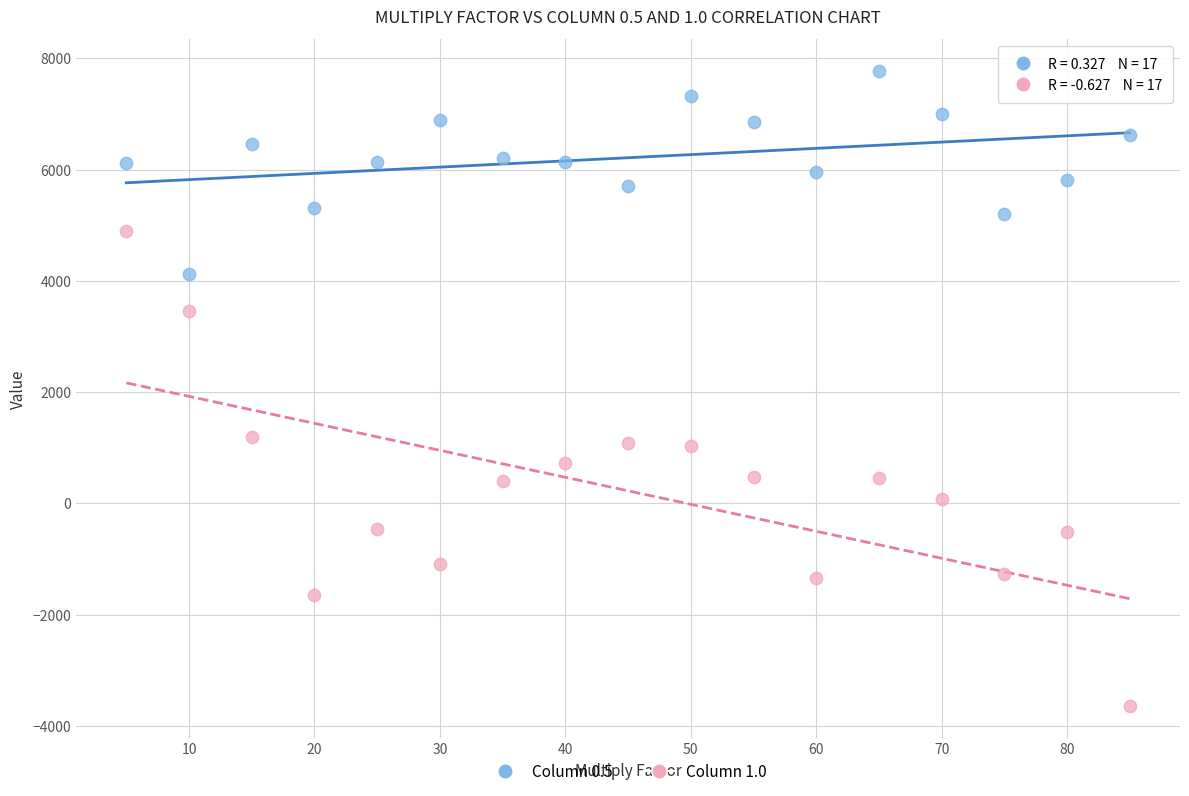

Which series contains the lowest Y value?

Column 1.0